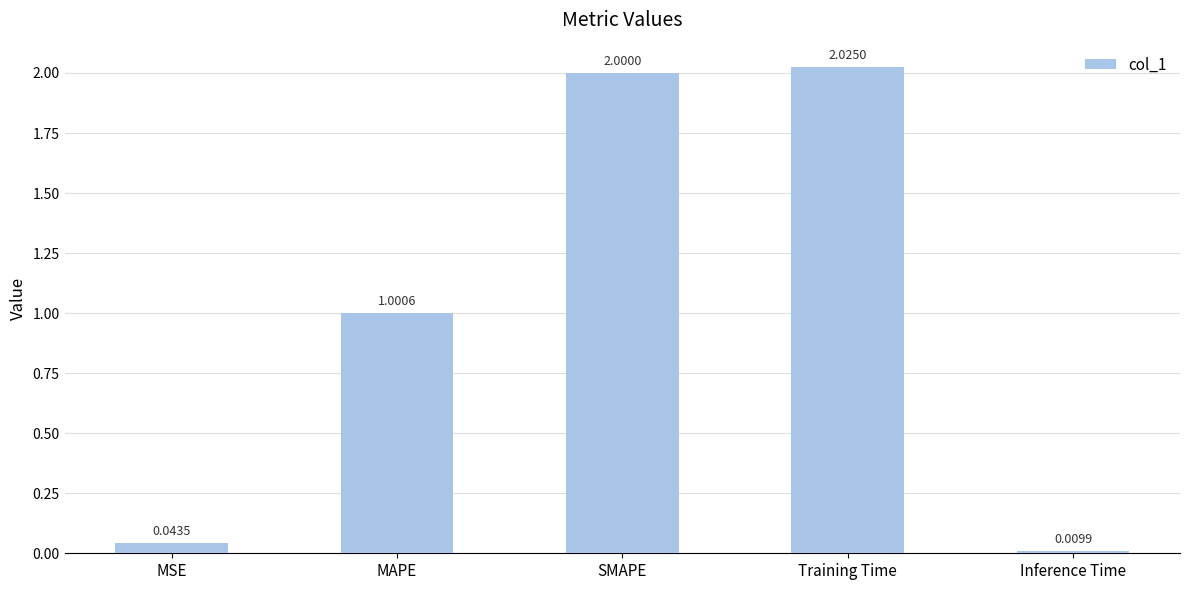

Rank the categories by value from lowest to highest.

Inference Time, MSE, MAPE, SMAPE, Training Time